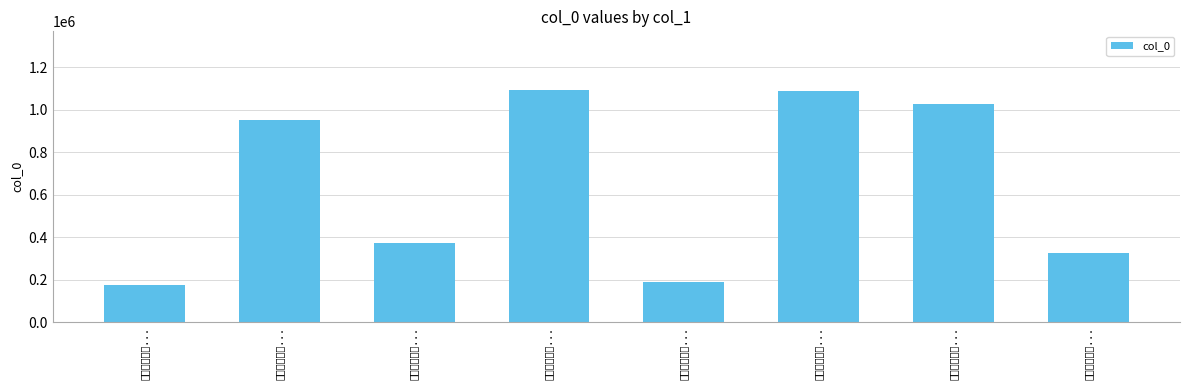

What is the maximum value shown in the chart?

1094971